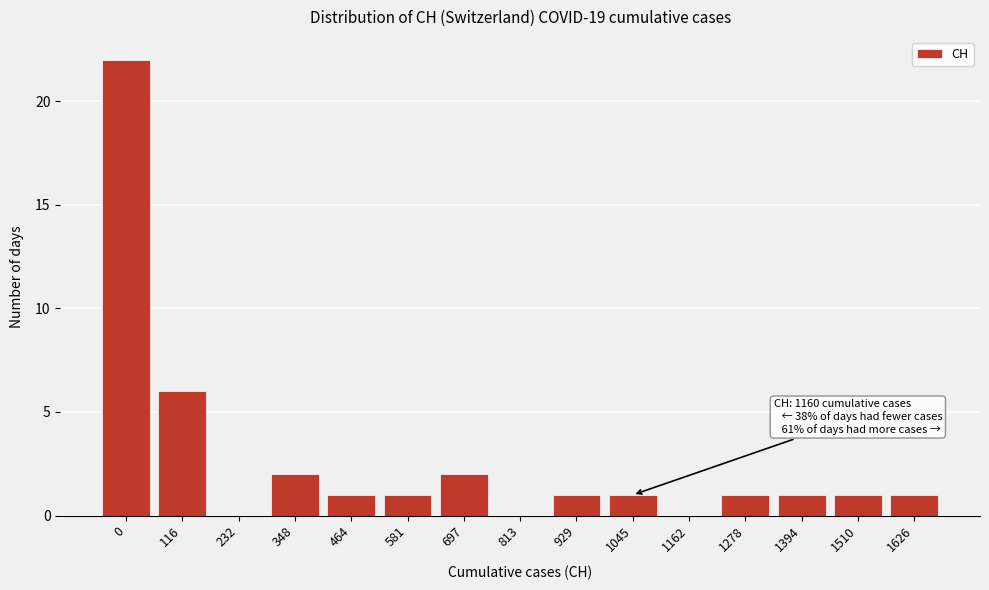

Reading right to left, extract all data points from this chart.

1626=1	1510=1	1394=1	1278=1	1162=0	1045=1	929=1	813=0	697=2	581=1	464=1	348=2	232=0	116=6	0=22